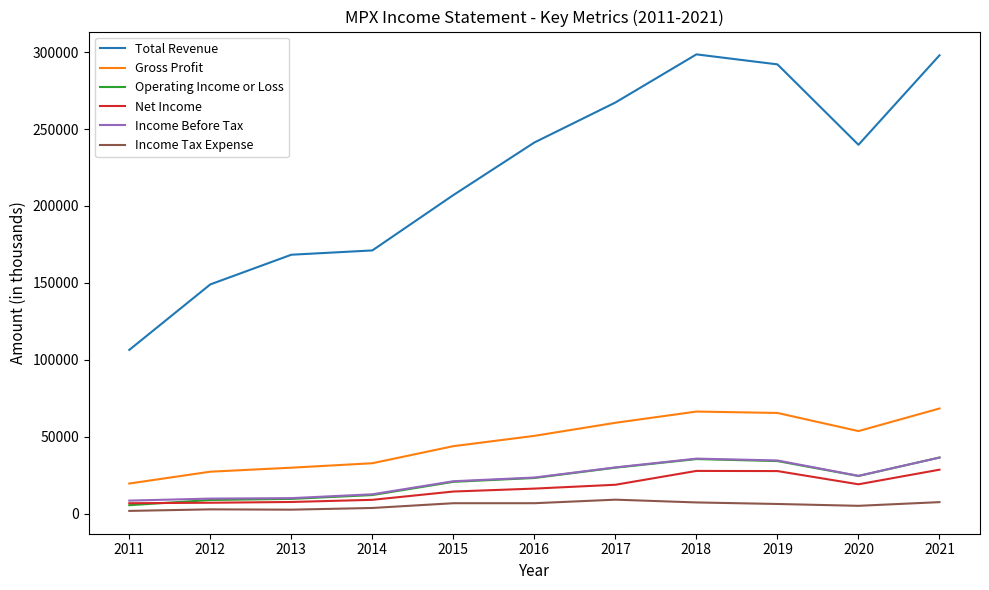

Is this an area chart (filled region under the line)?

No